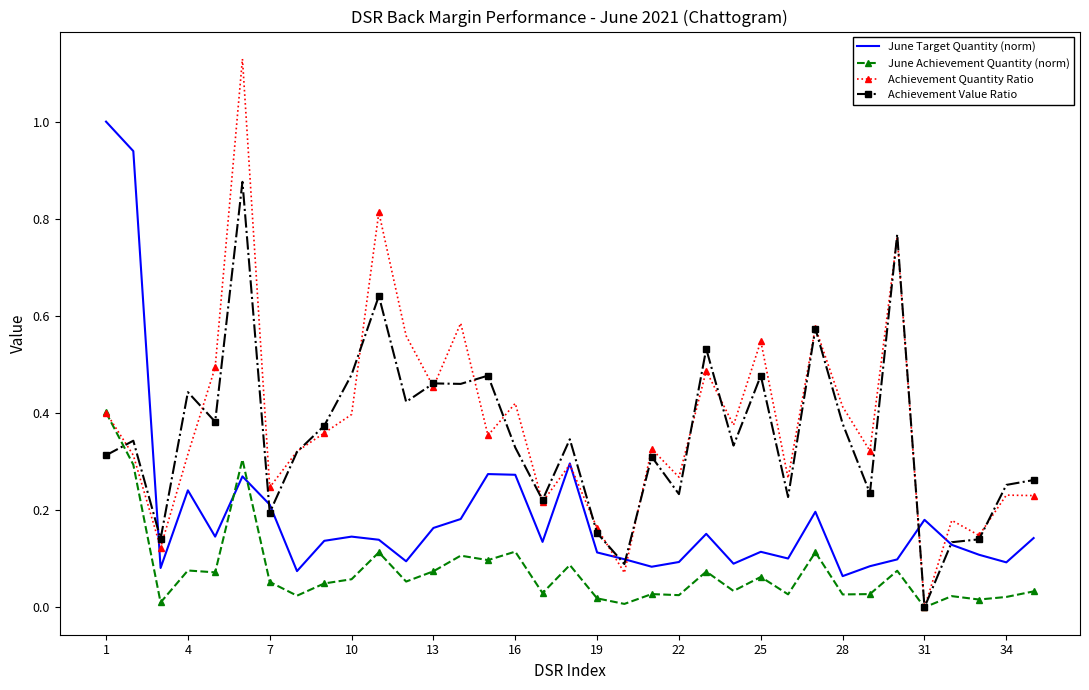

Which series has the widest spread of values?

Achievement Quantity Ratio